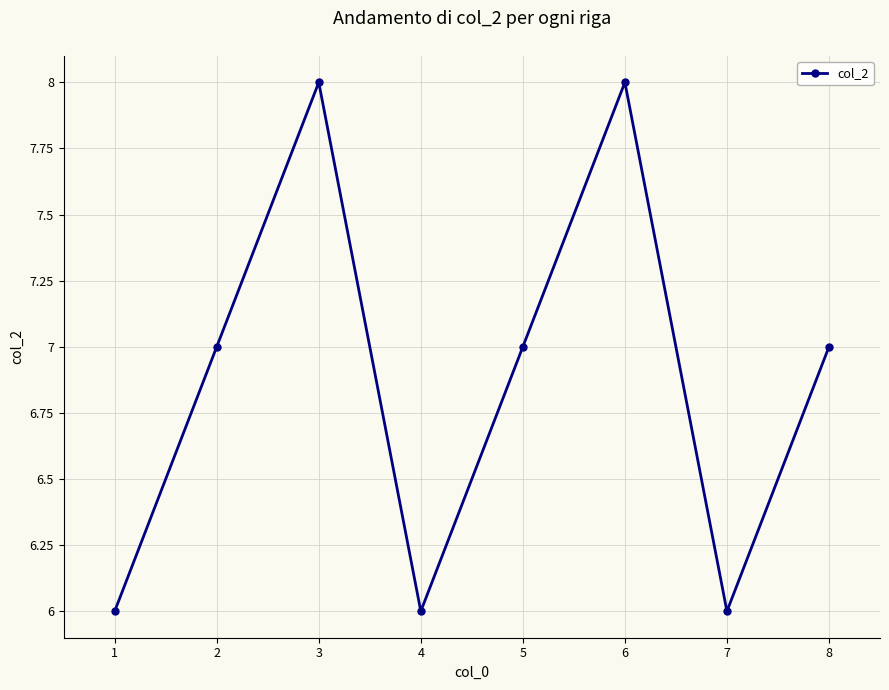

What is the value of the 7th point from the left?

6